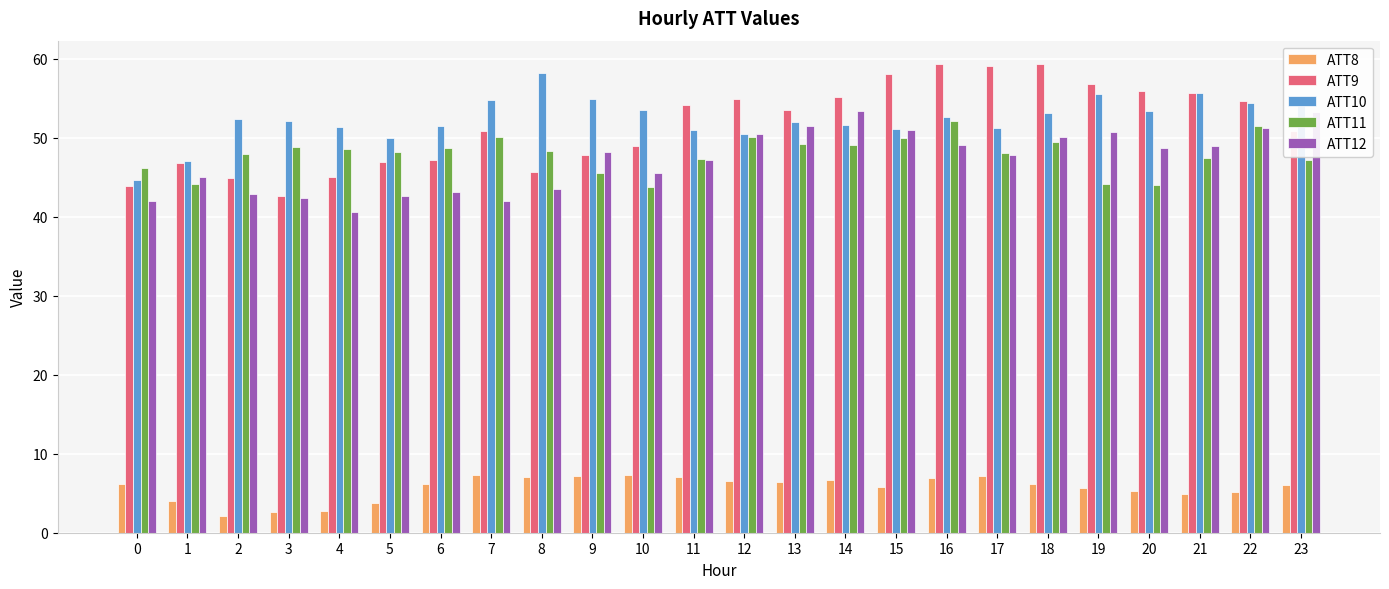

At how many categories does at least one series exceed 17?

24